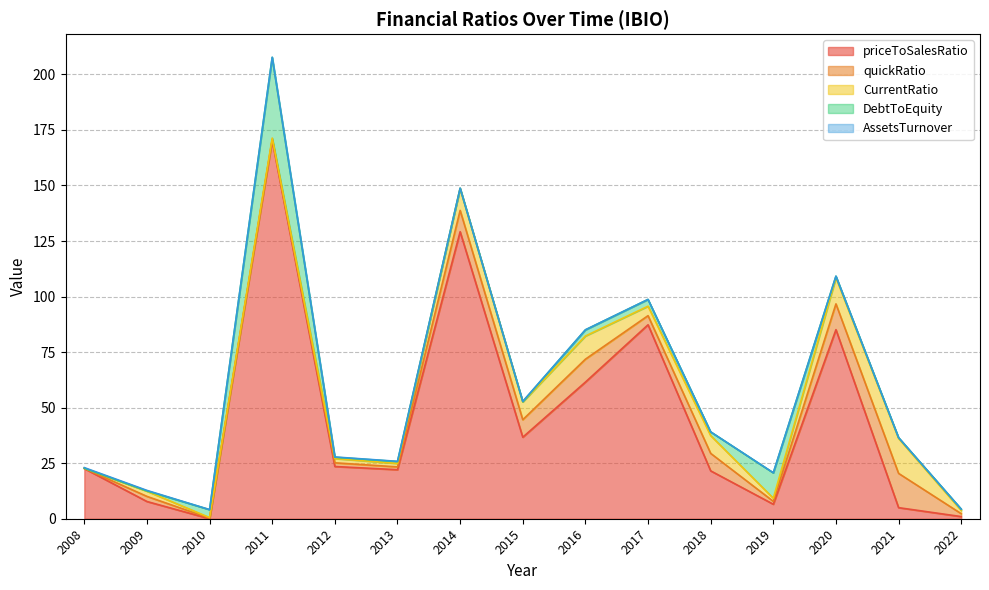

True or false: CurrentRatio has more than 1 points higher than both neighbors.

True